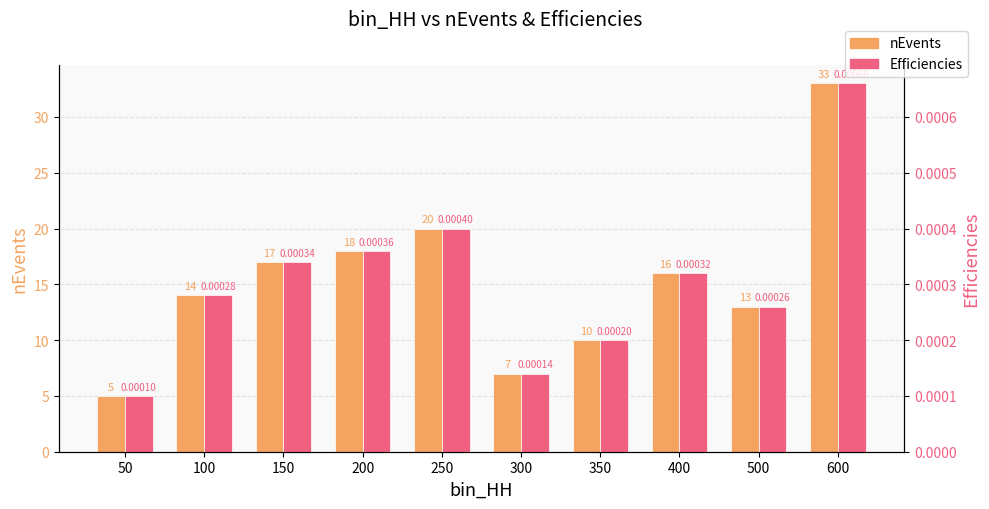

Where does the nEvents series first go above 16?

150